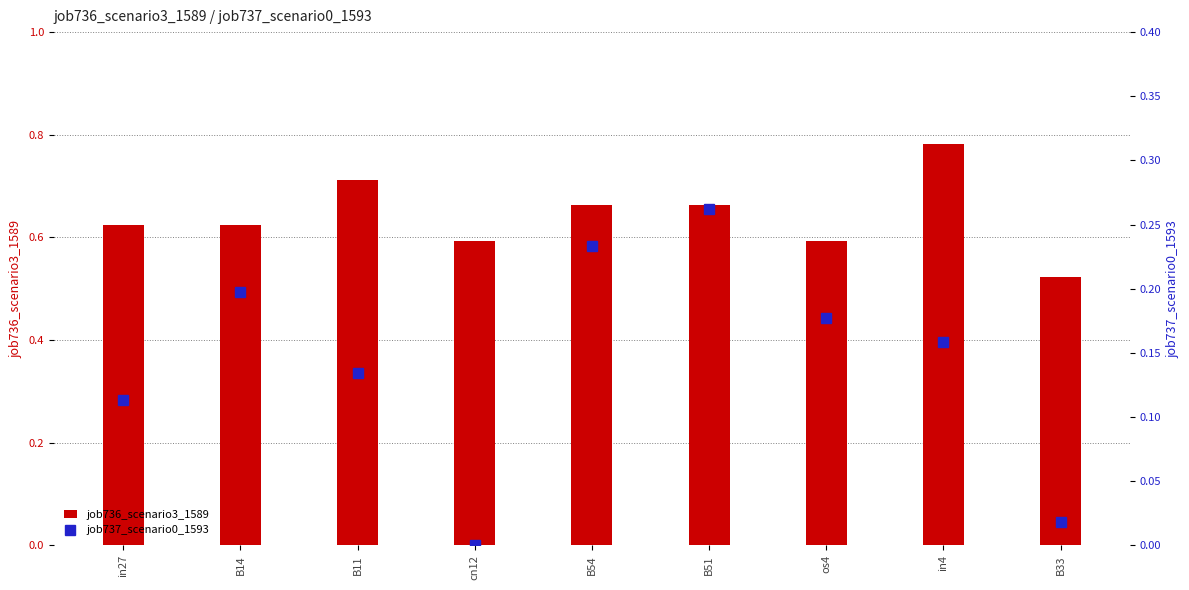

Is the value of job737_scenario0_1593 at B11 greater than the value of job736_scenario3_1589 at os4?

No